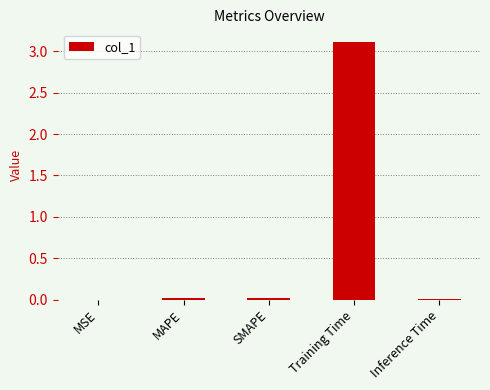

What is the maximum value shown in the chart?

3.1